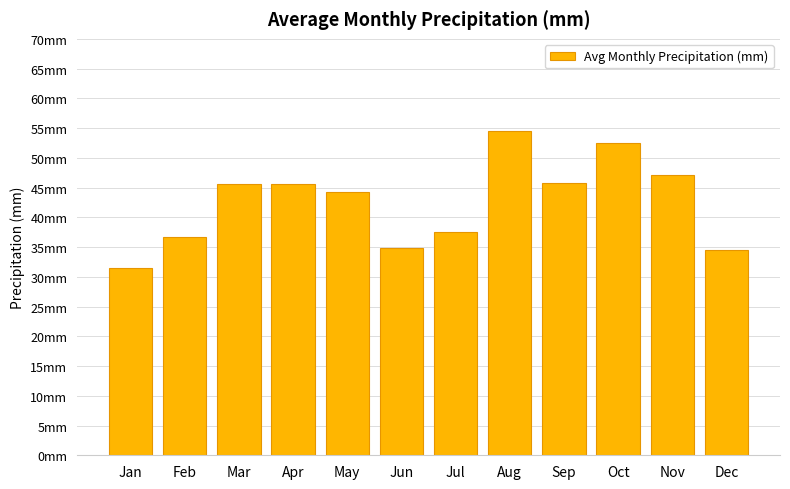

What is the sum of all values?

510.4